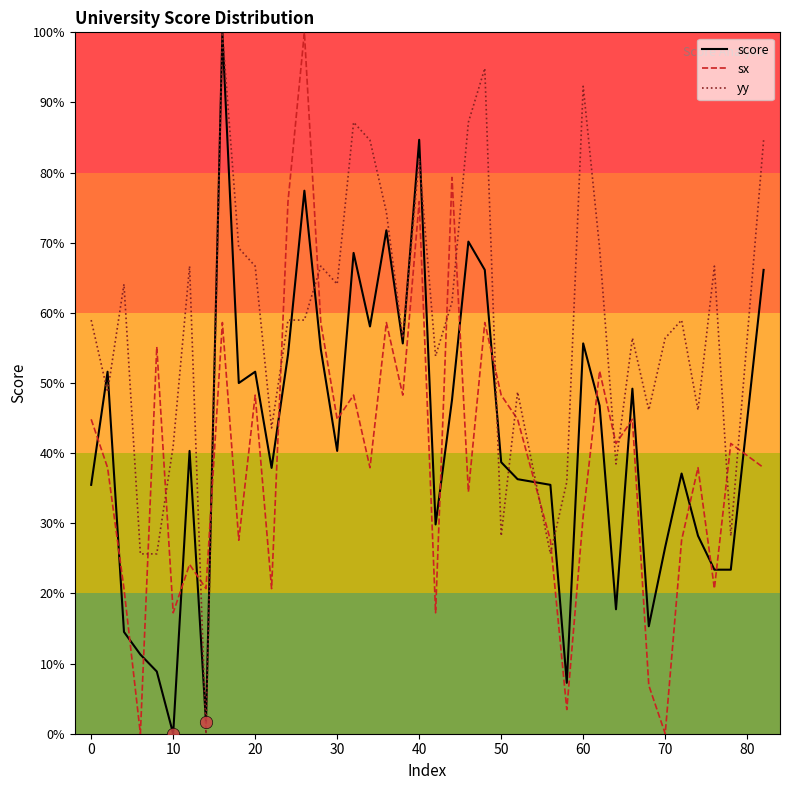

True or false: yy and sx cross at least once.

True